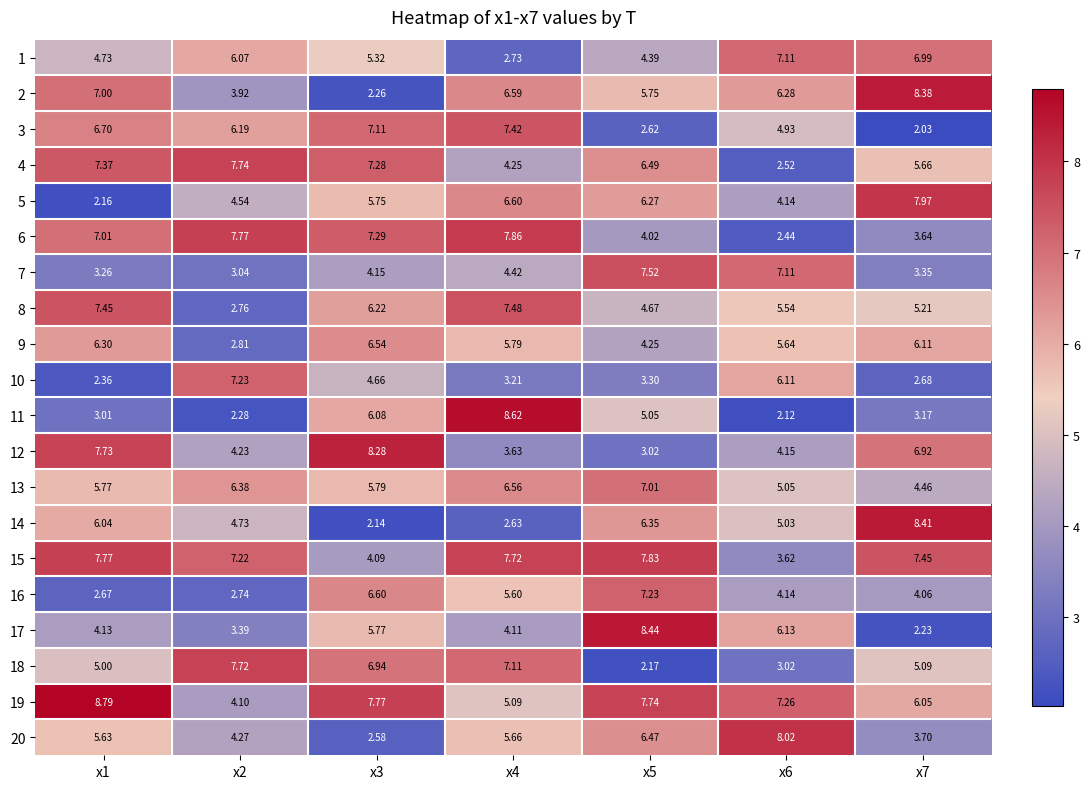

Is the value of 5 at x3 greater than the value of 4 at x6?

Yes